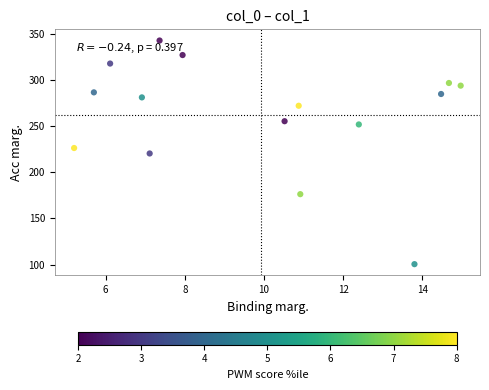

What is the range of Y values (max minus min)?

242.2